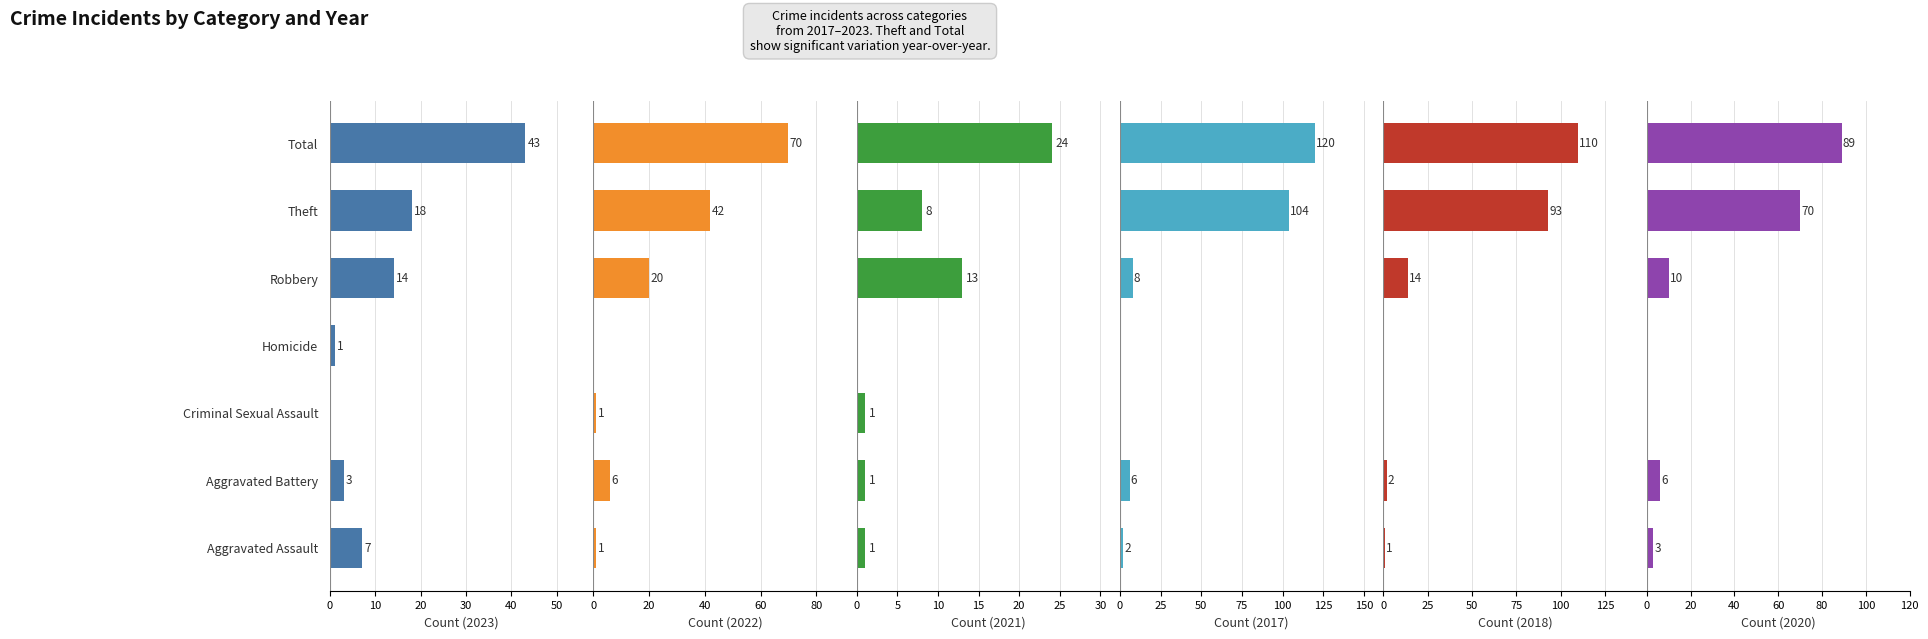

What is the maximum value for 2021?

24